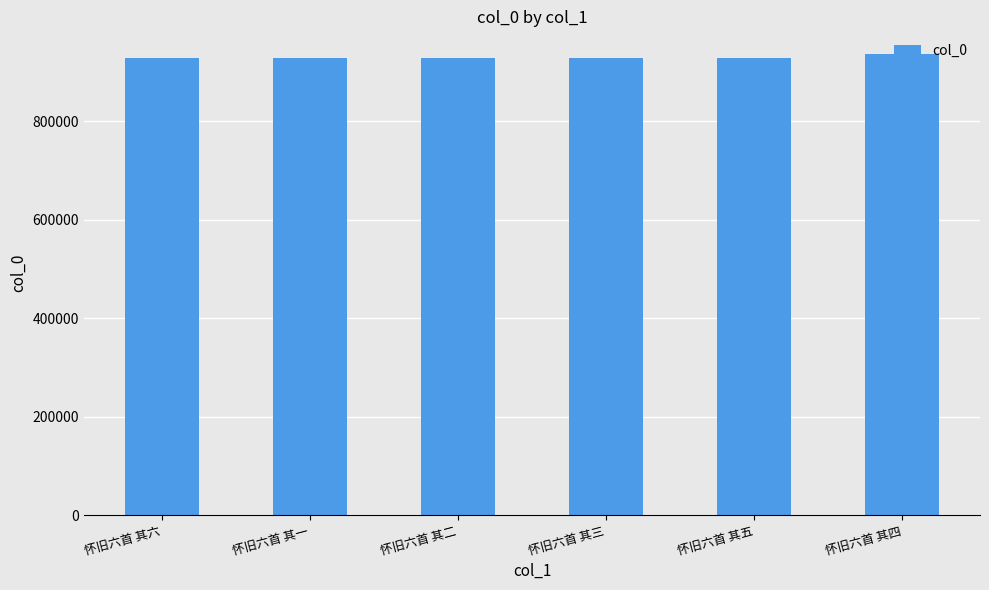

What is the ratio of the value at 怀旧六首 其五 to the value at 怀旧六首 其一?

1.0